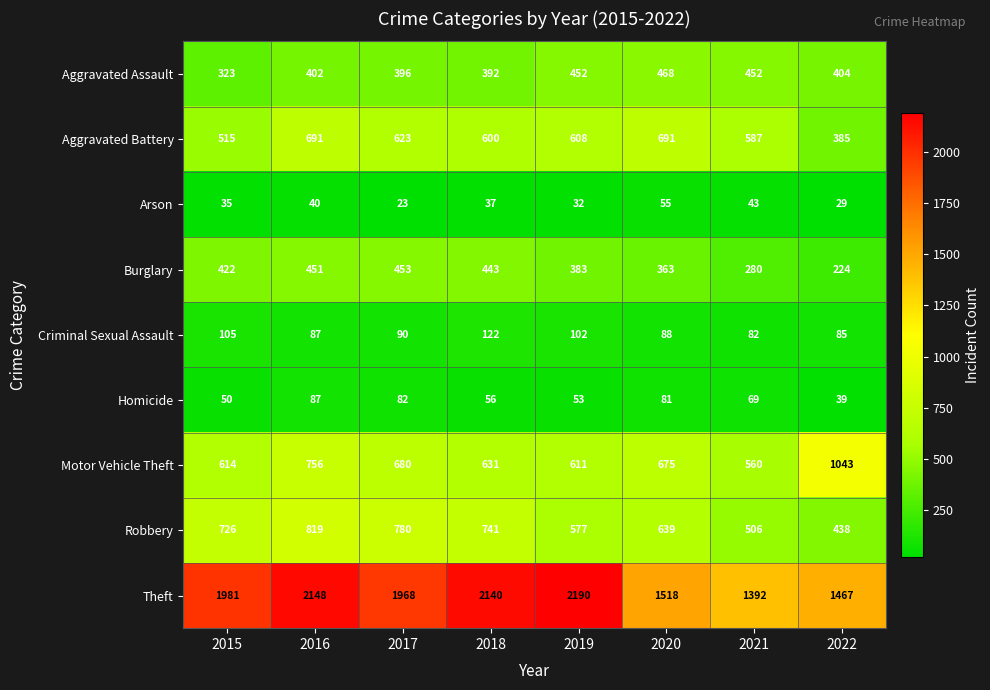

What is the difference between the maximum and minimum values in the Criminal Sexual Assault series?

40